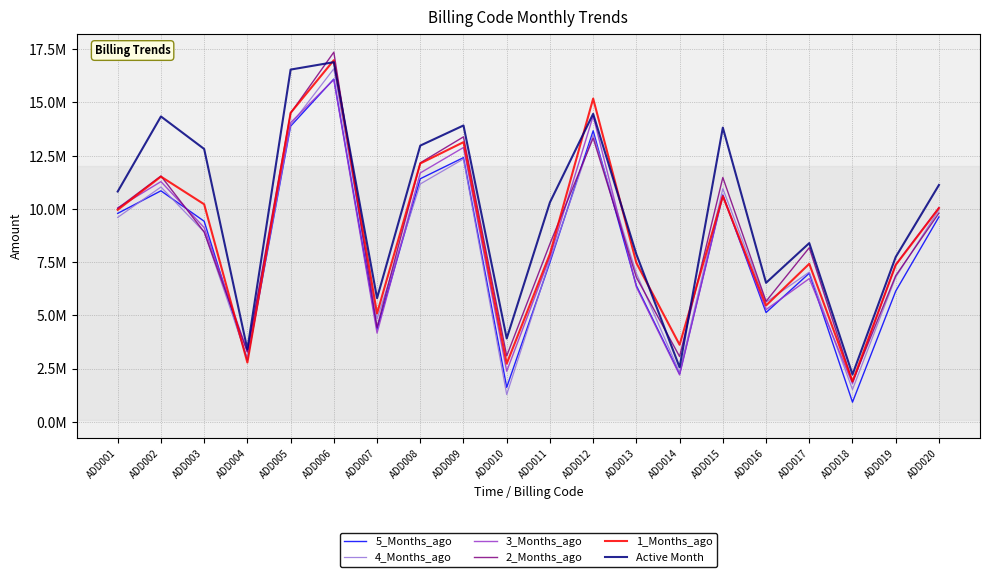

At ADD009, list the series in order from smallest to largest.

4_Months_ago, 5_Months_ago, 3_Months_ago, 1_Months_ago, 2_Months_ago, Active Month